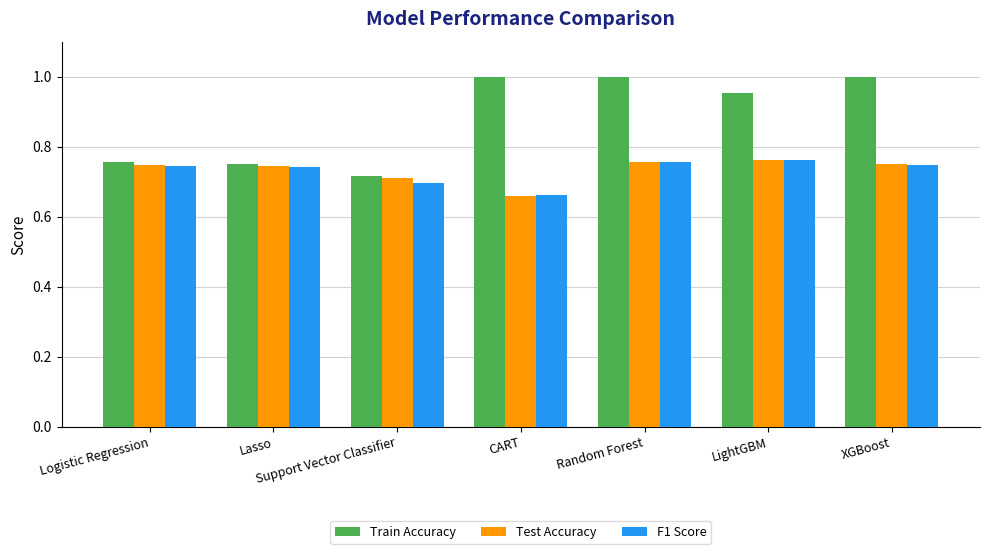

Does the chart contain any negative values?

No